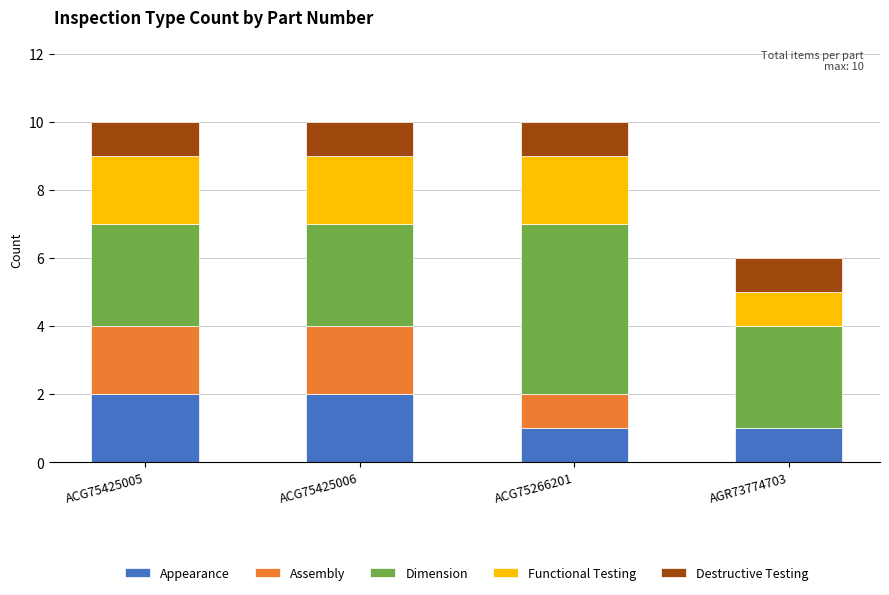

What is the sum of the Appearance values at ACG75425006 and ACG75425005?

4